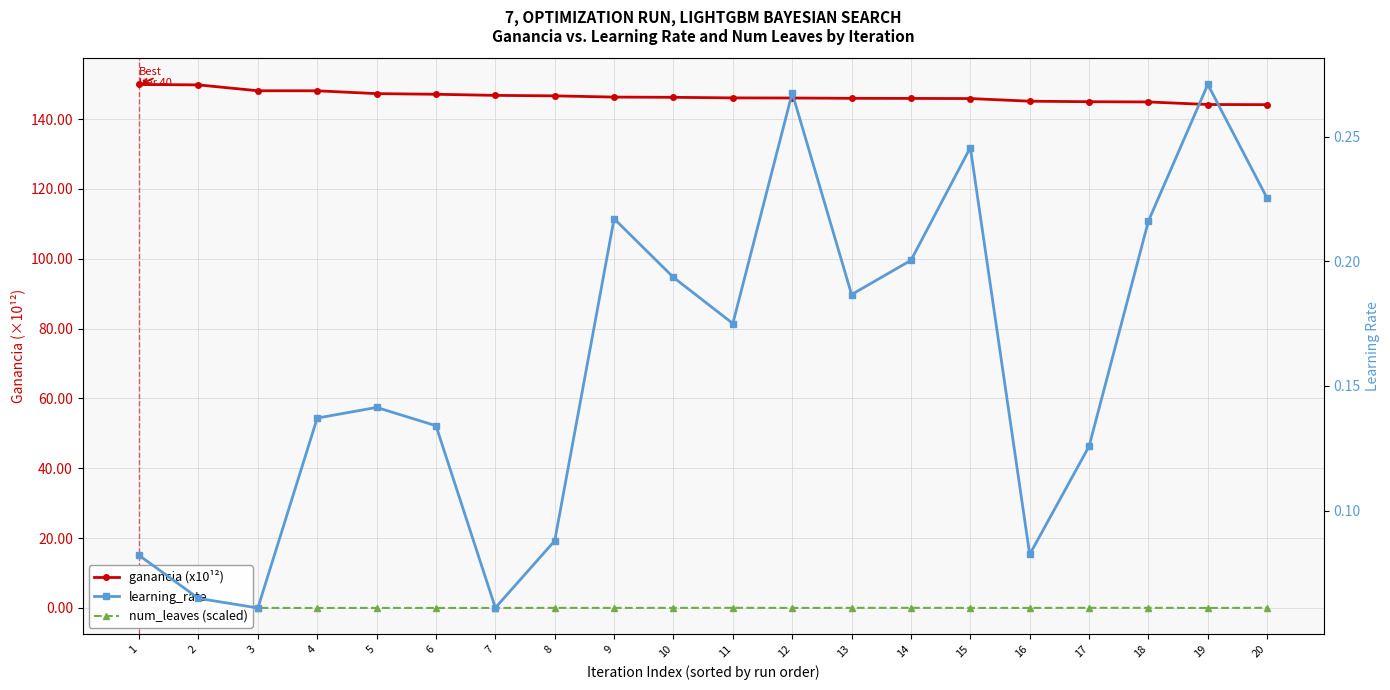

Is the value of learning_rate at 1 greater than the value of ganancia (x10¹²) at 6?

No